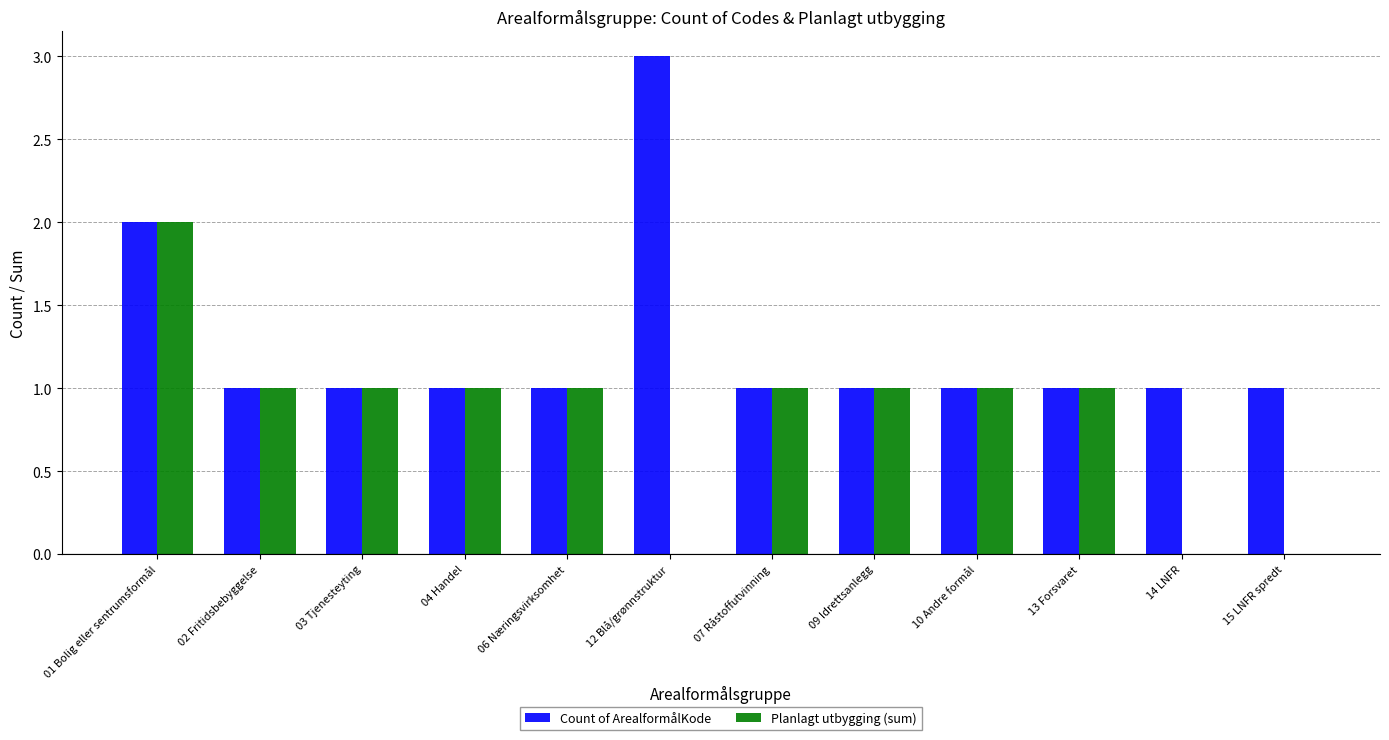

Where is Count of ArealformålKode nearest to the value 2?

01 Bolig eller sentrumsformål